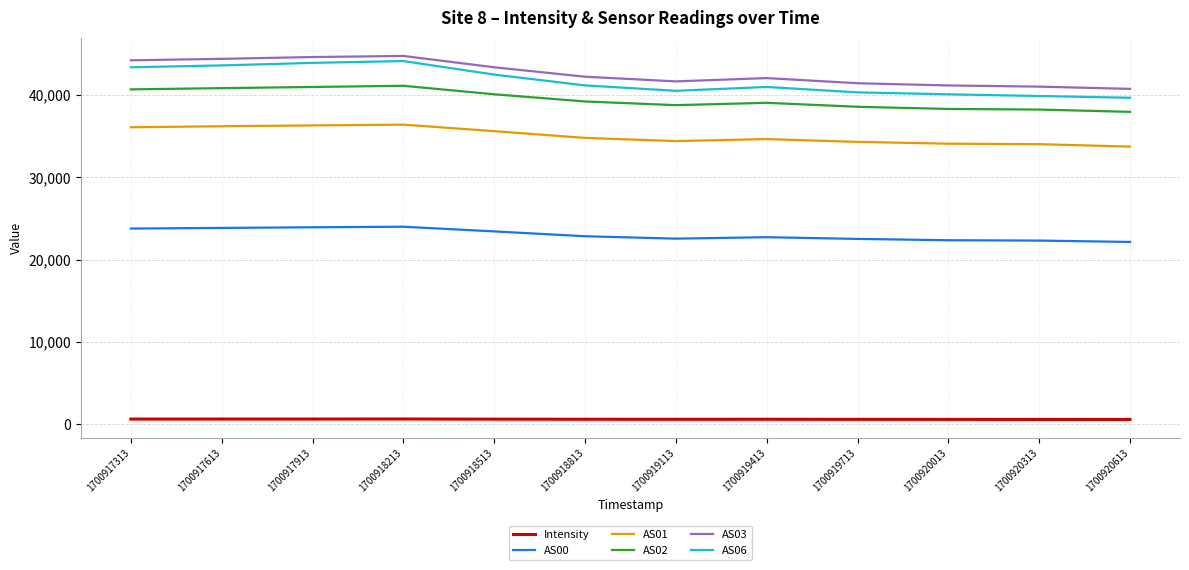

What are all the series names shown in the legend?

Intensity, AS00, AS01, AS02, AS03, AS06